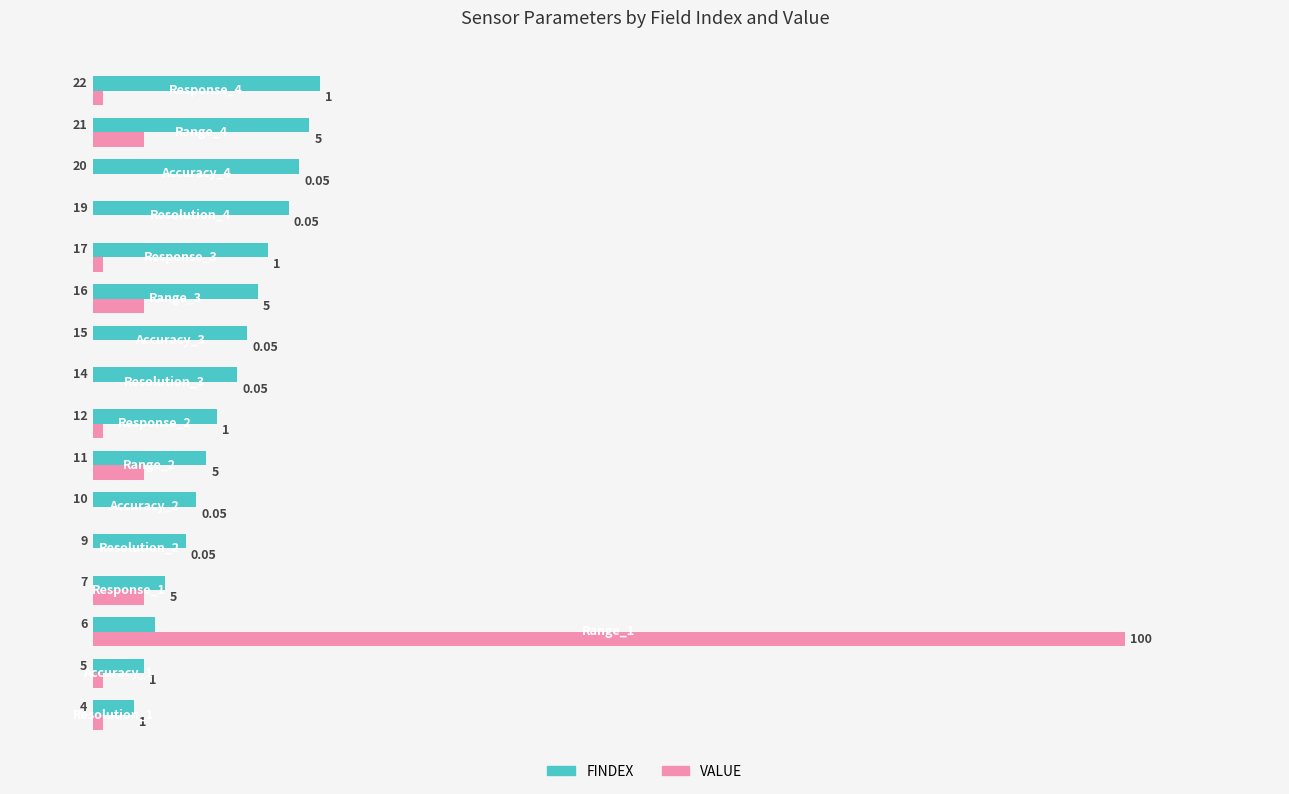

Which series has the largest total across all categories?

FINDEX